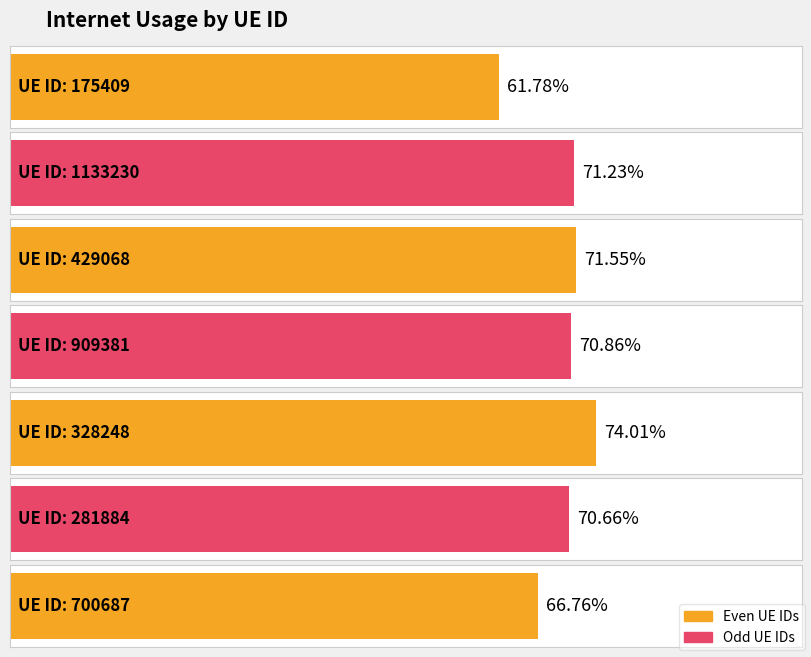

Reading left to right, list all the values displayed in this chart.

175409=0.6	1133230=0.7	429068=0.7	909381=0.7	328248=0.7	281884=0.7	700687=0.7